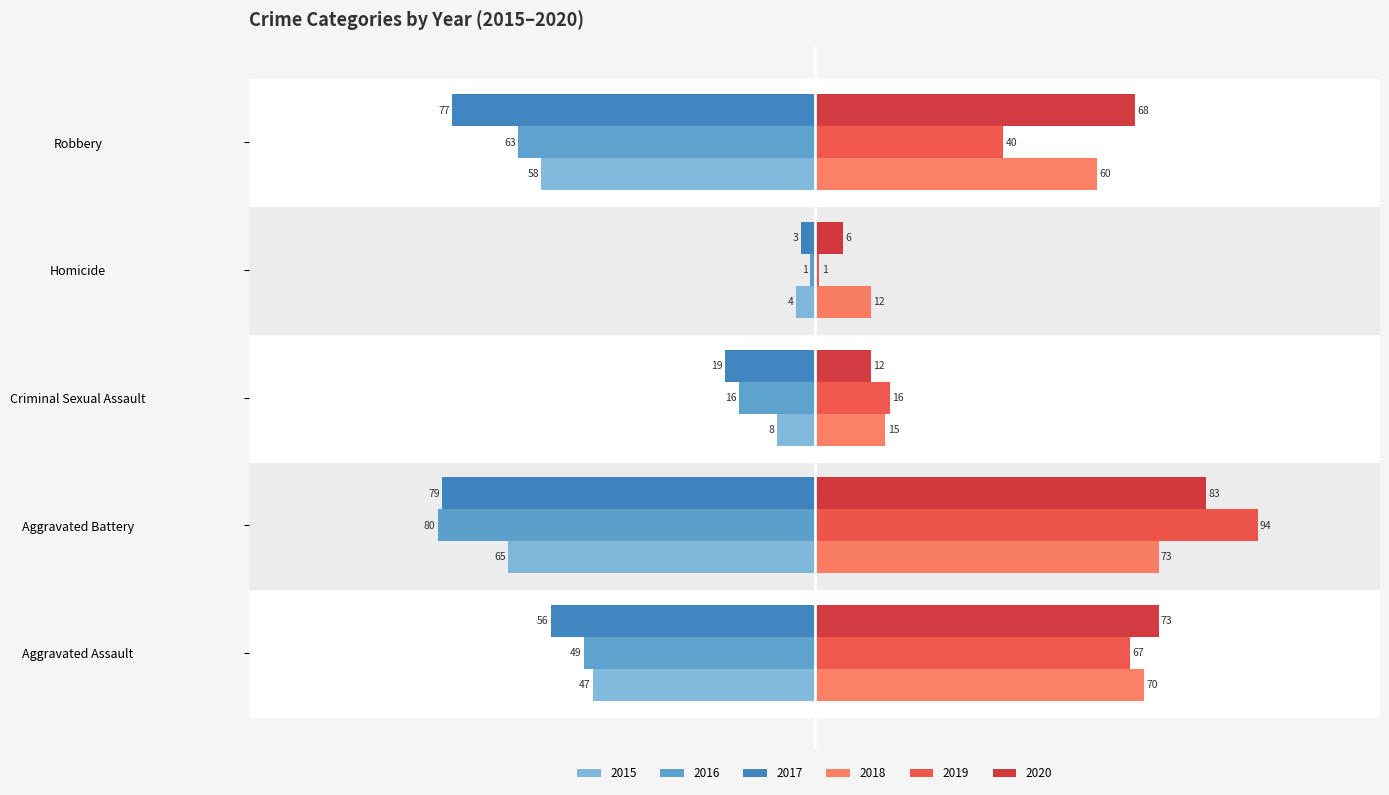

Is it true that 2017 equals -117 at Aggravated Battery?

False